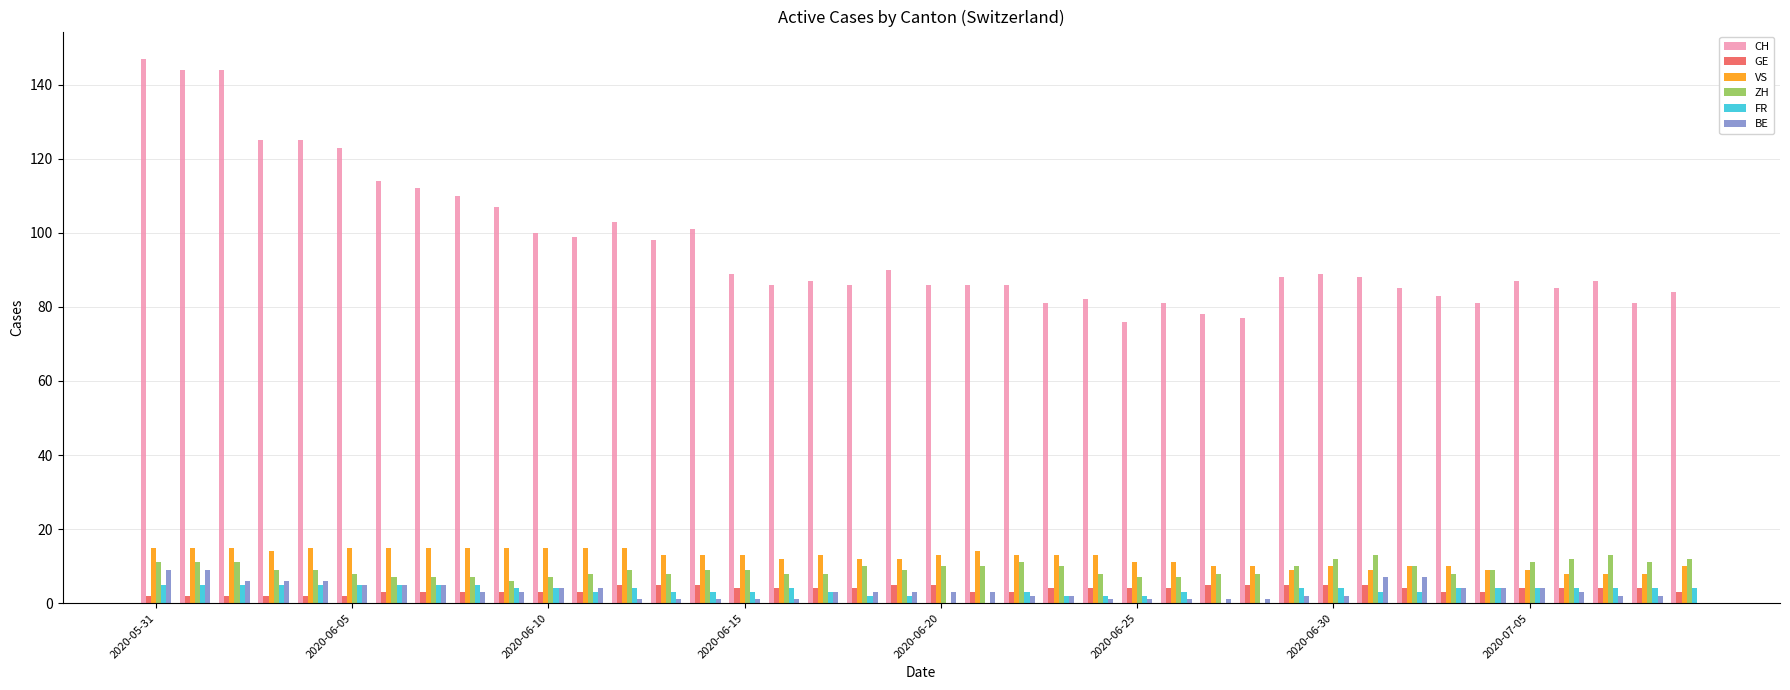

What is the greatest value displayed?

147